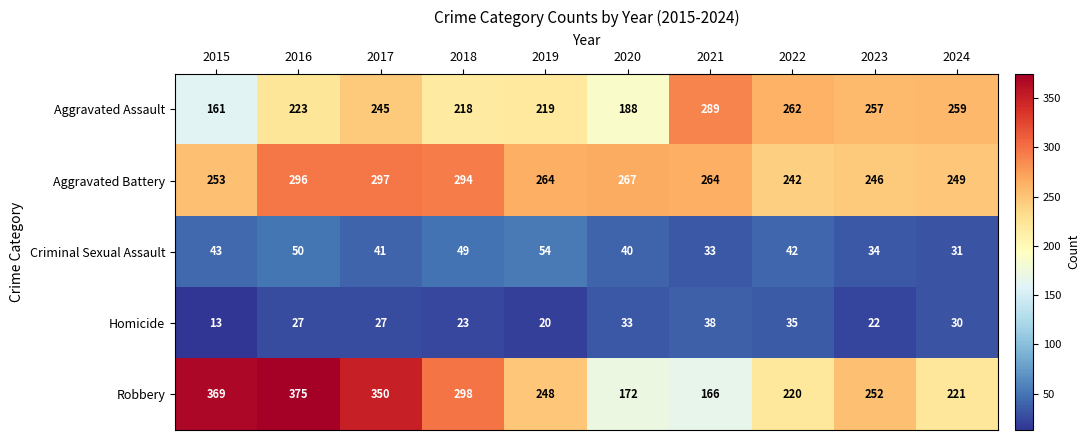

What is the maximum value shown in the chart?

375